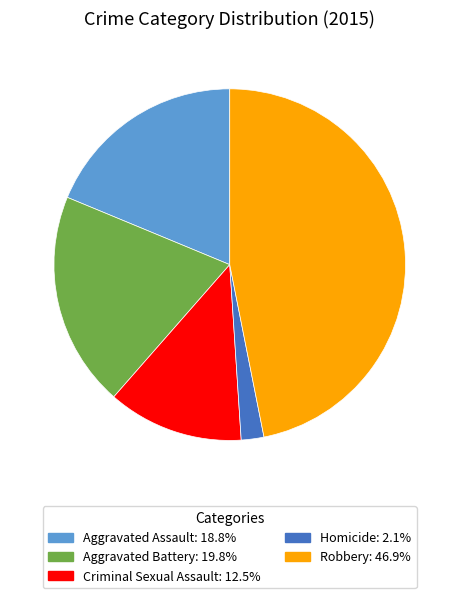

Does Aggravated Battery represent more than half of the total?

No